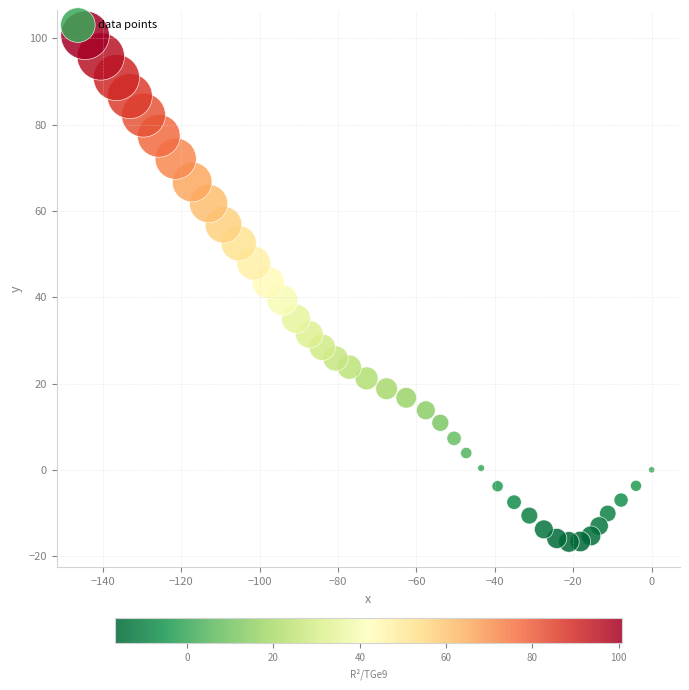

What Y value in the scatter plot is closest to 42?

43.4